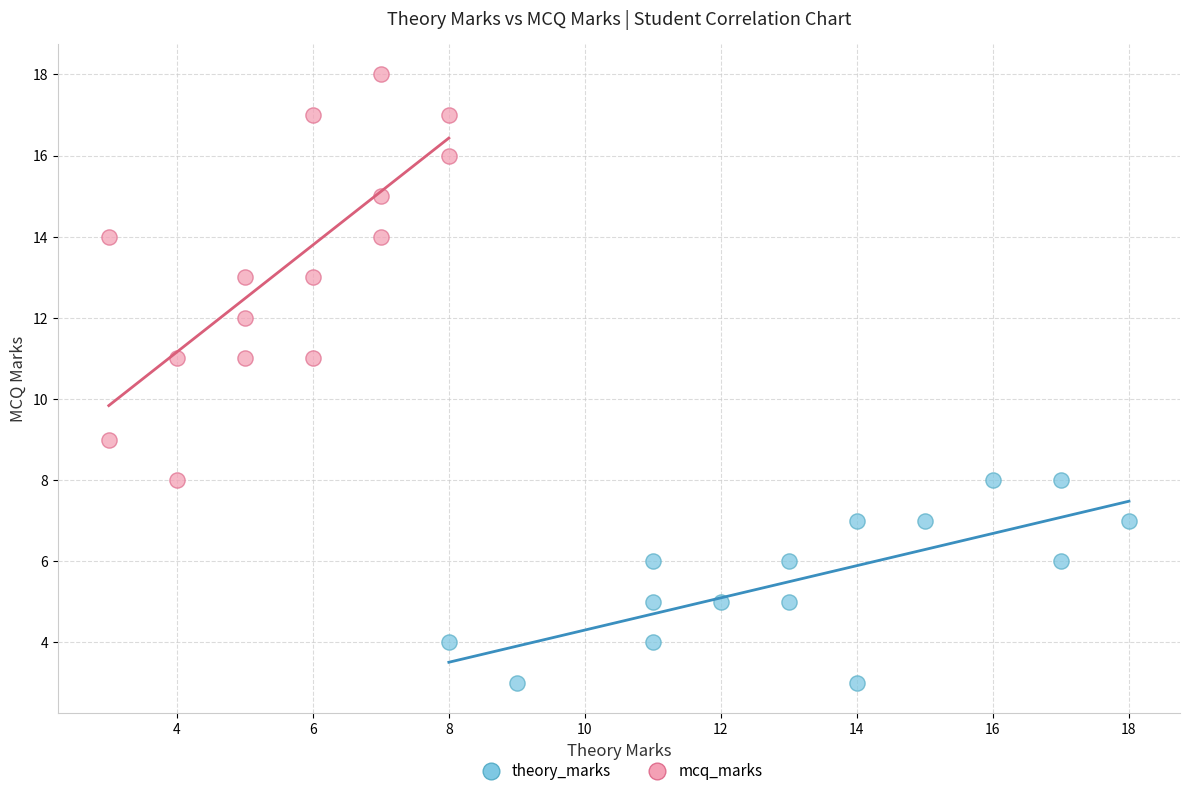

Which series has the widest spread of Y values?

mcq_marks